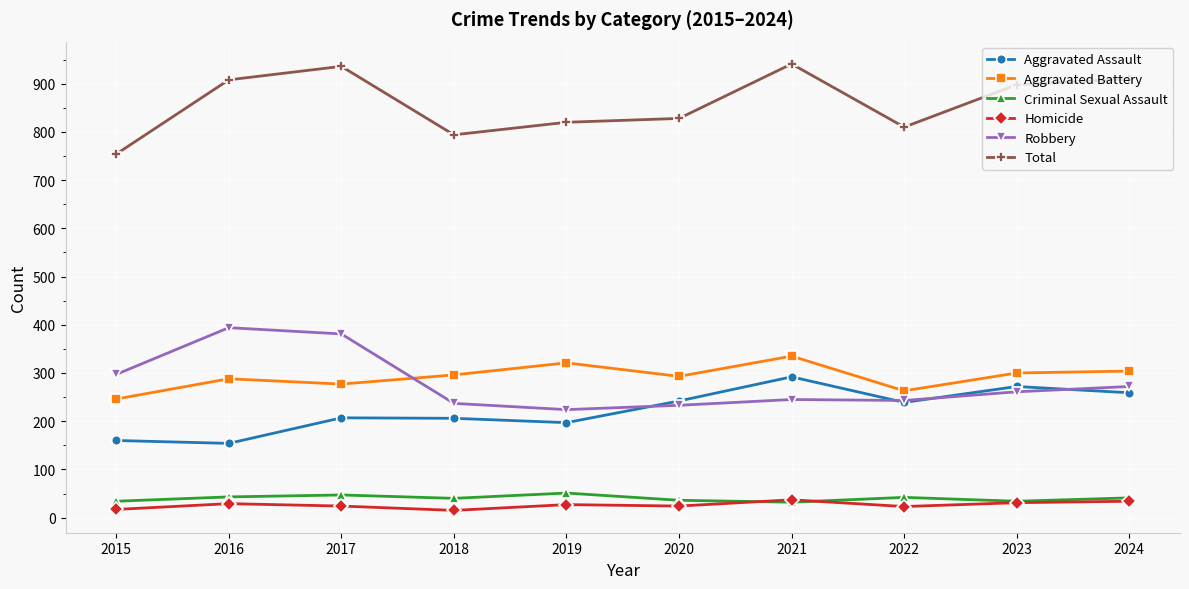

How many values in the Aggravated Assault series are below 239?

5